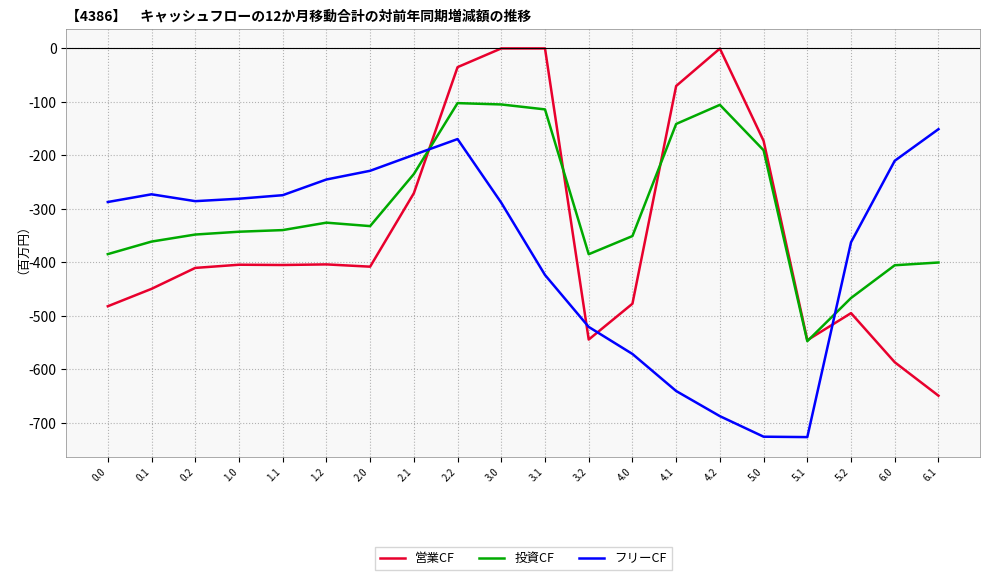

At which label is 営業CF closest to -324?

2.1